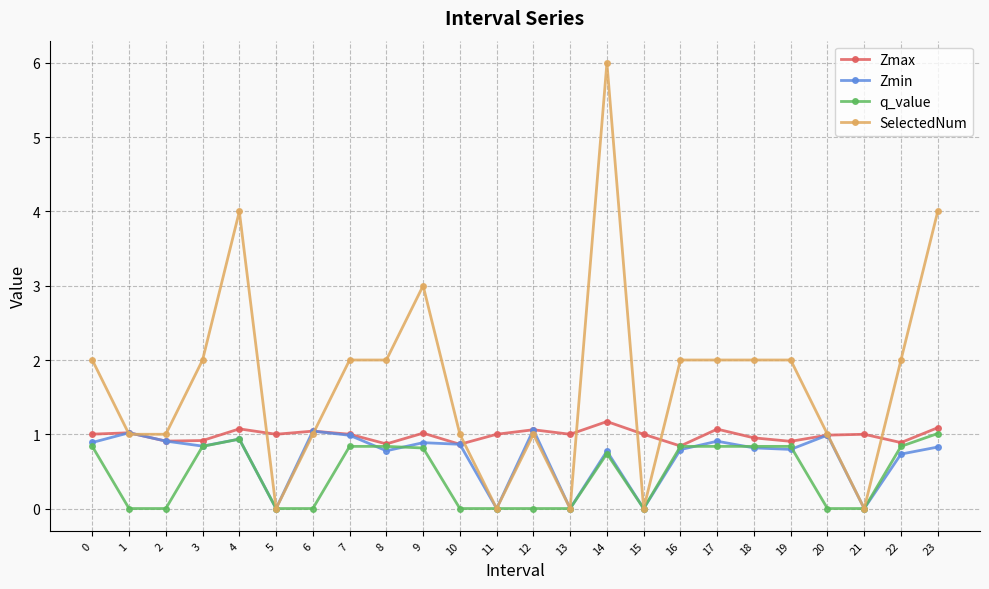

The Zmin series shows 0.0 at 15. True or false?

True